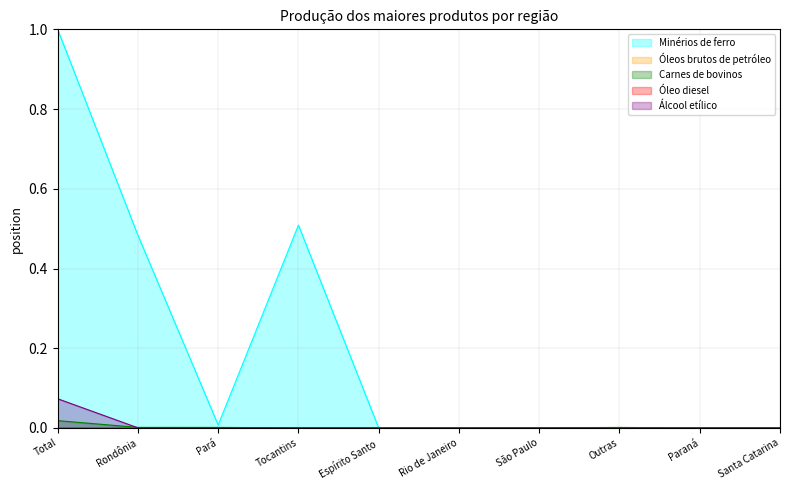

At which category is the sum across all series the highest?

Total